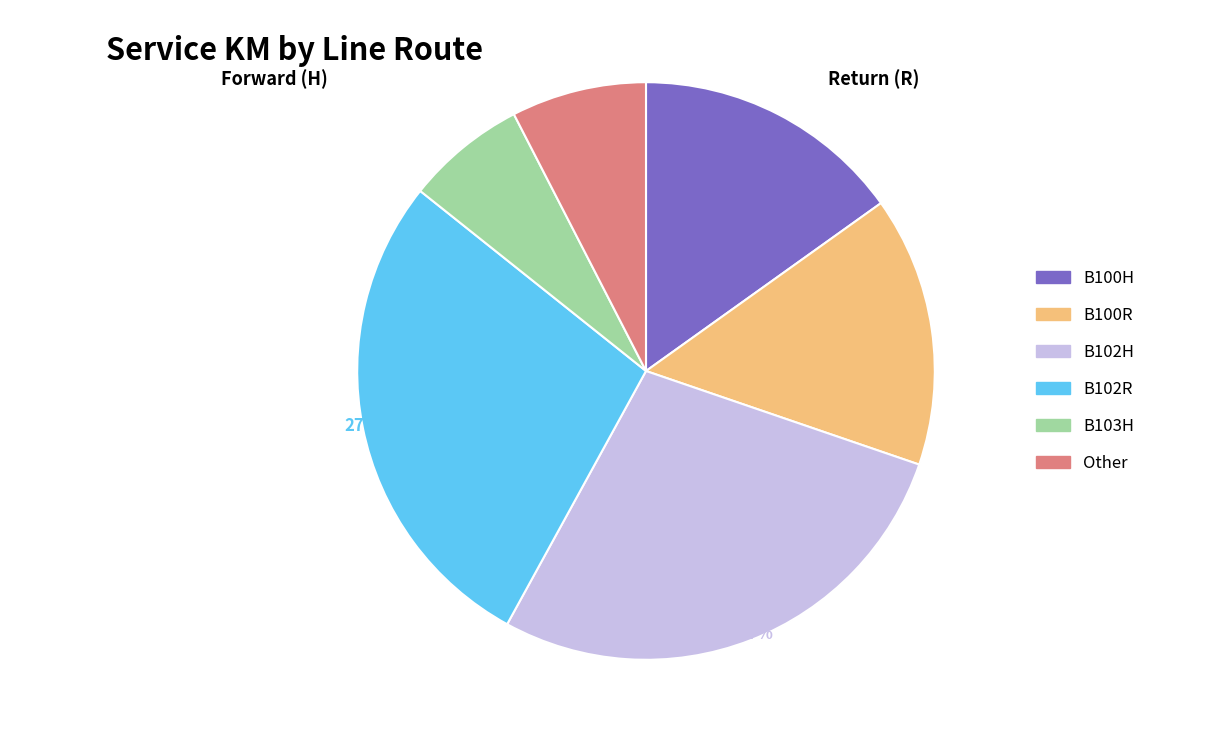

Which slice is the smallest?

B103H